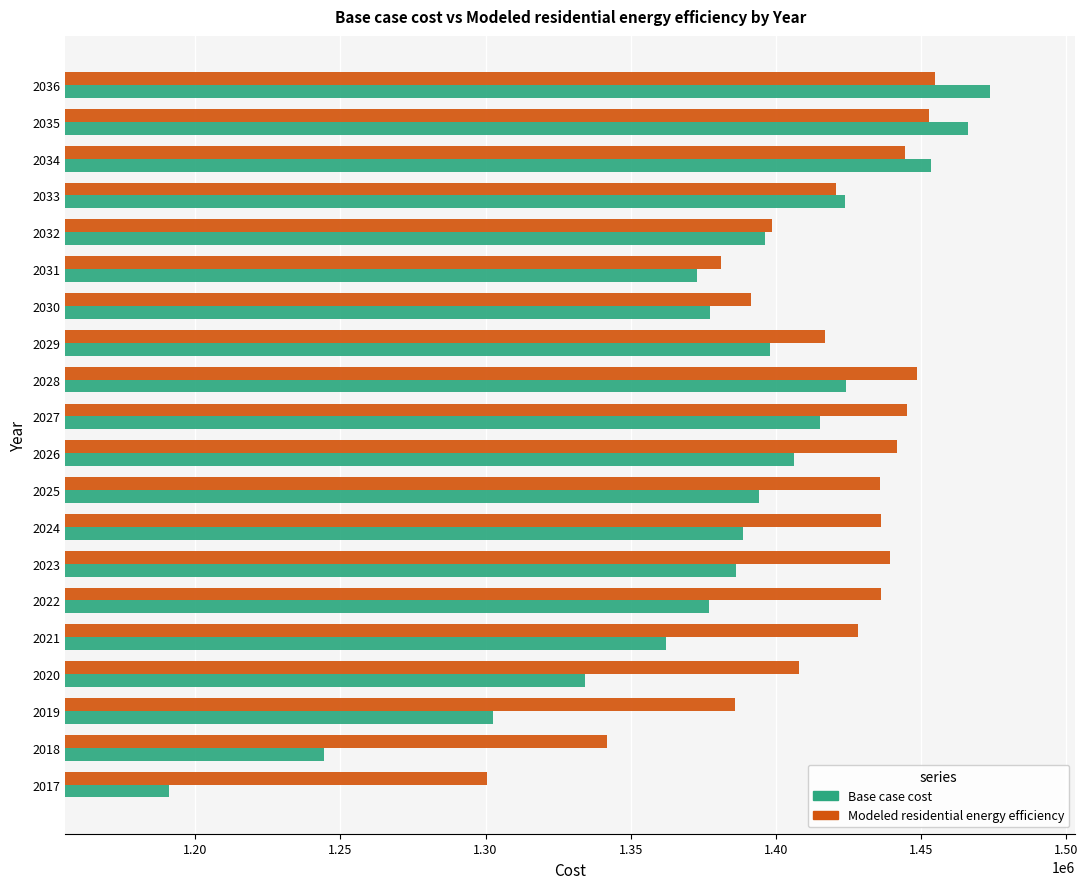

What are all the series names shown in the legend?

Base case cost, Modeled residential energy efficiency